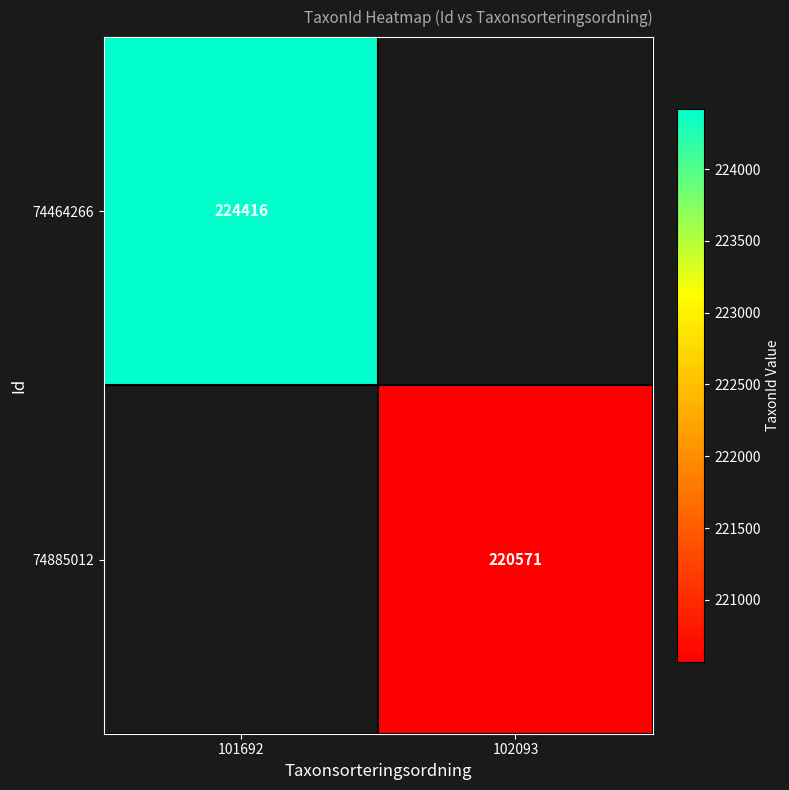

True or false: 74885012 has a value of 220571 at 102093.

True